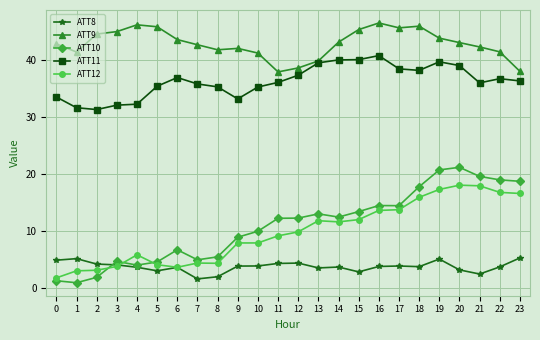

What is the average value of the ATT9 series?

42.9